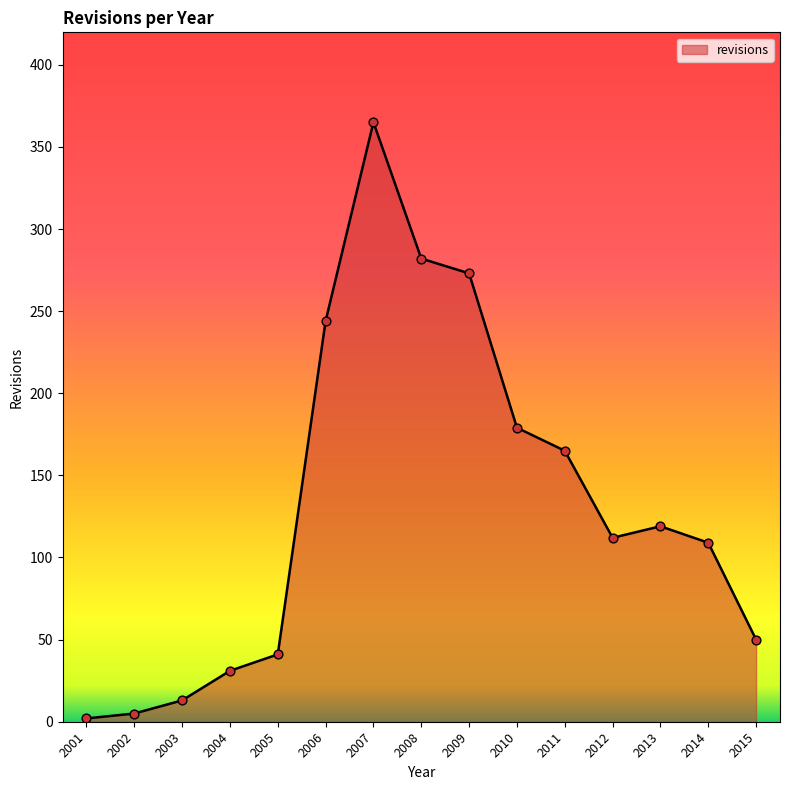

Approximately how many times larger is the value at 2015 compared to 2005?

1.2